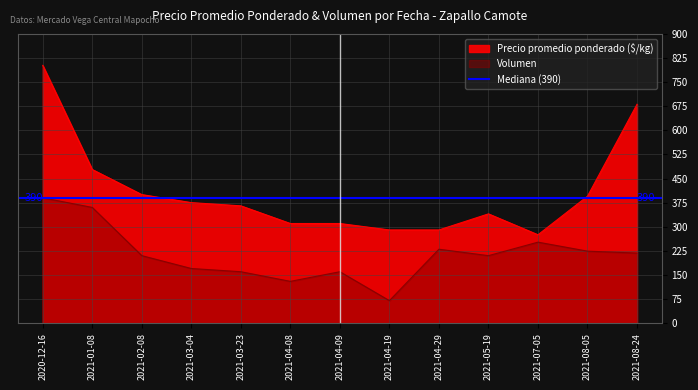

At which category is the sum across all series the highest?

2020-12-16